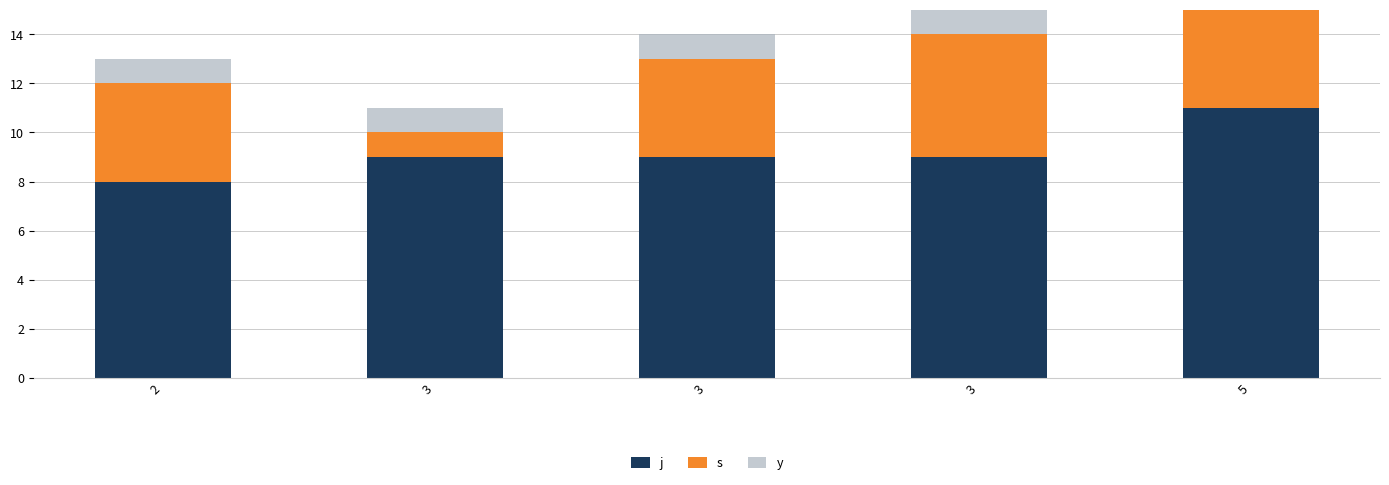

Between 5 and 3, which is larger?

5